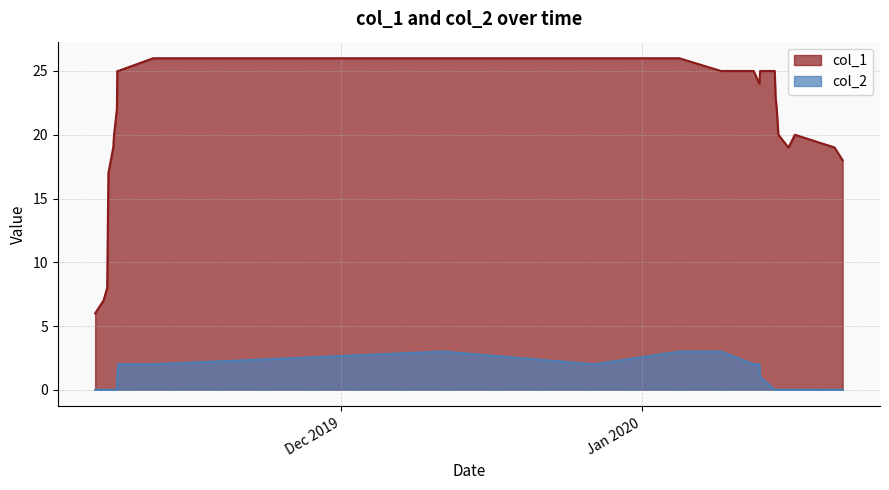

How many positive values does the col_2 series have?

10